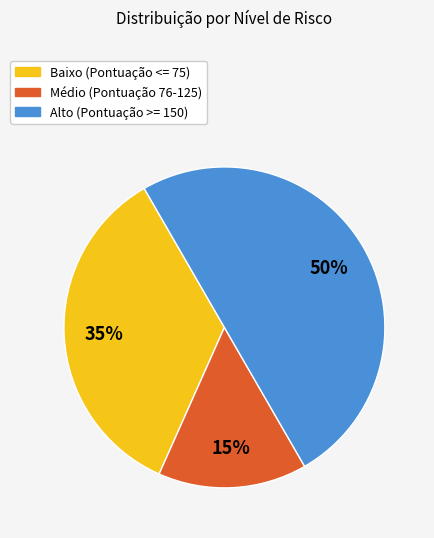

What is the smallest slice in the pie chart?

Médio